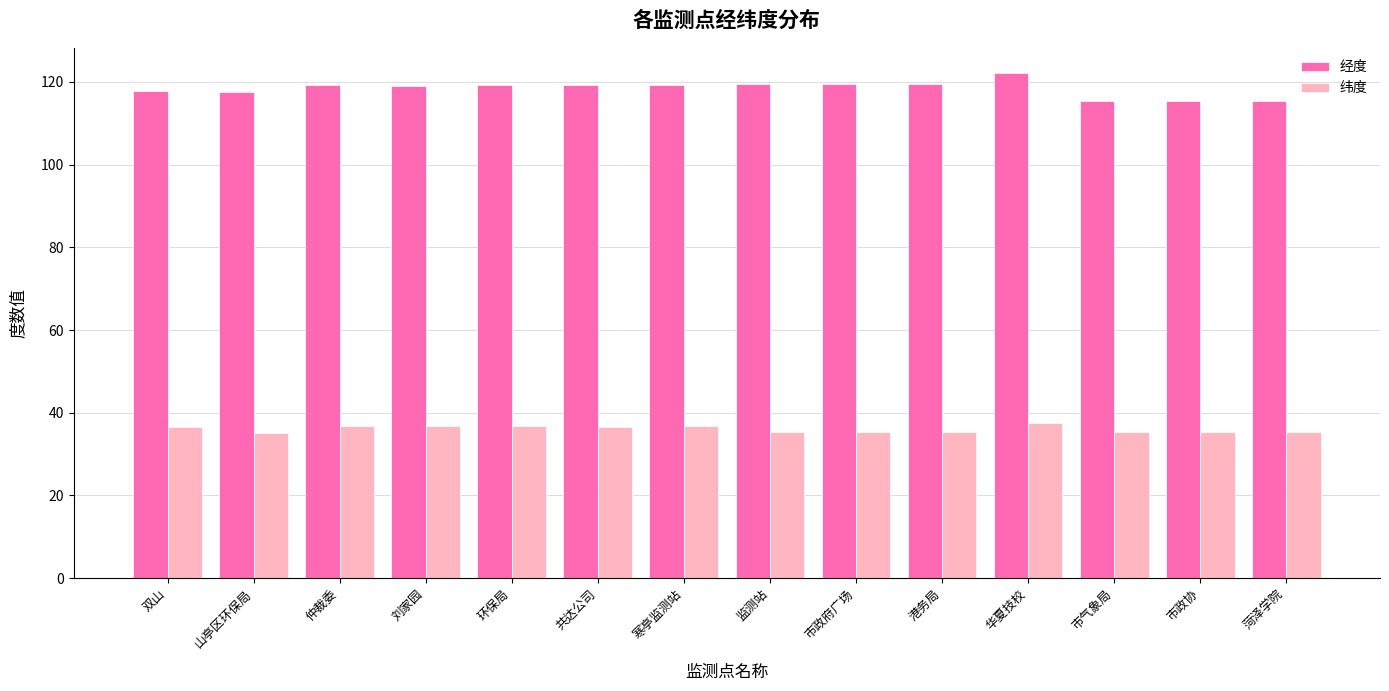

What is the sum of the 纬度 values at 菏泽学院 and 市政府广场?

70.7